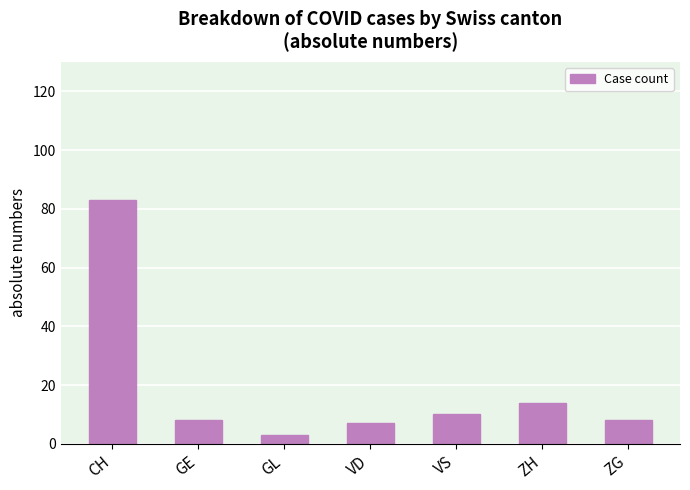

Read the value at VD, to the nearest 5.

5